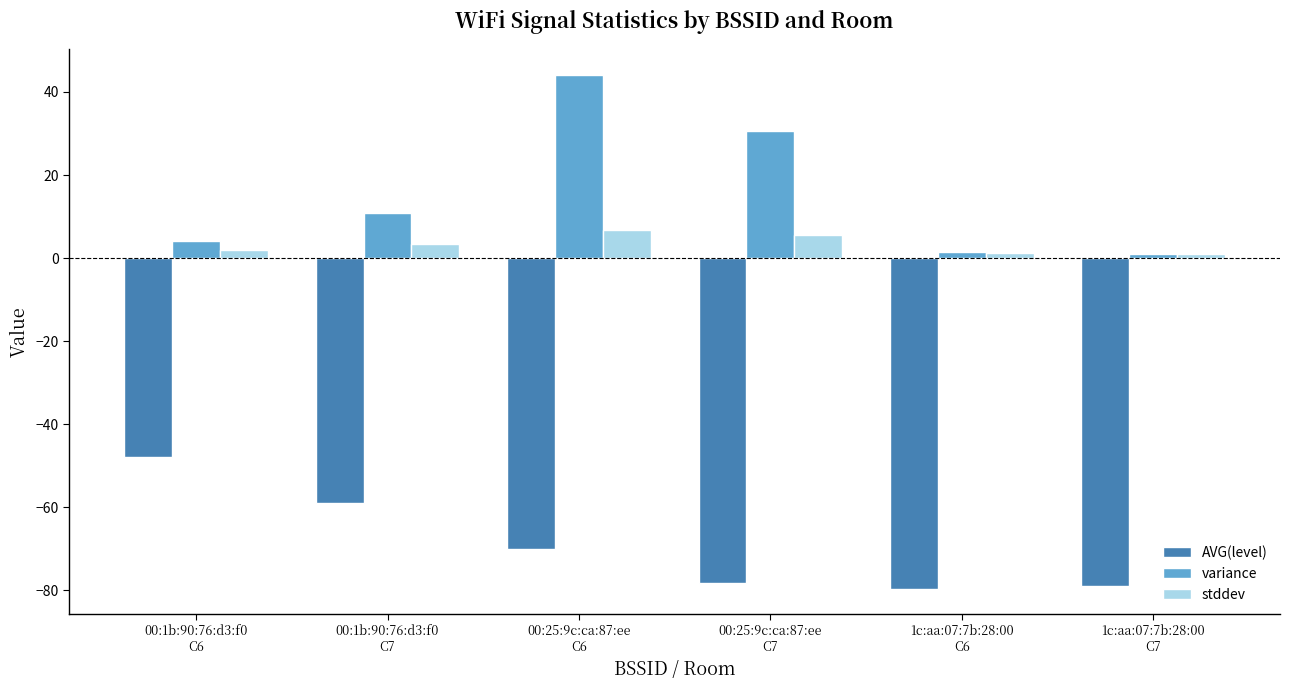

What is the difference between the maximum and minimum values in the variance series?

43.2